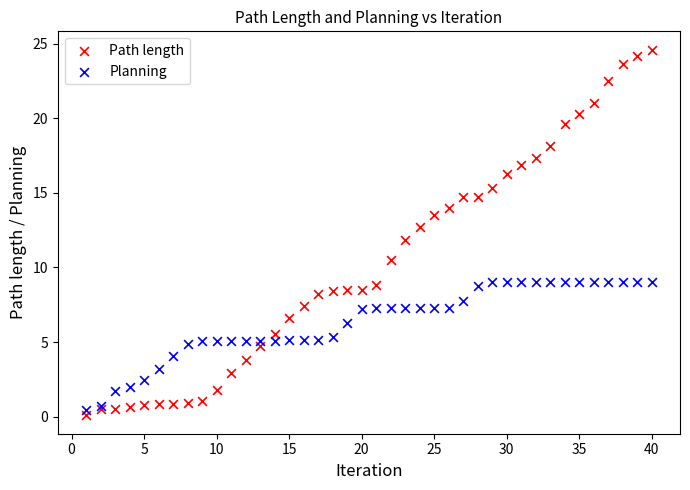

Which series has the widest spread of Y values?

Path length